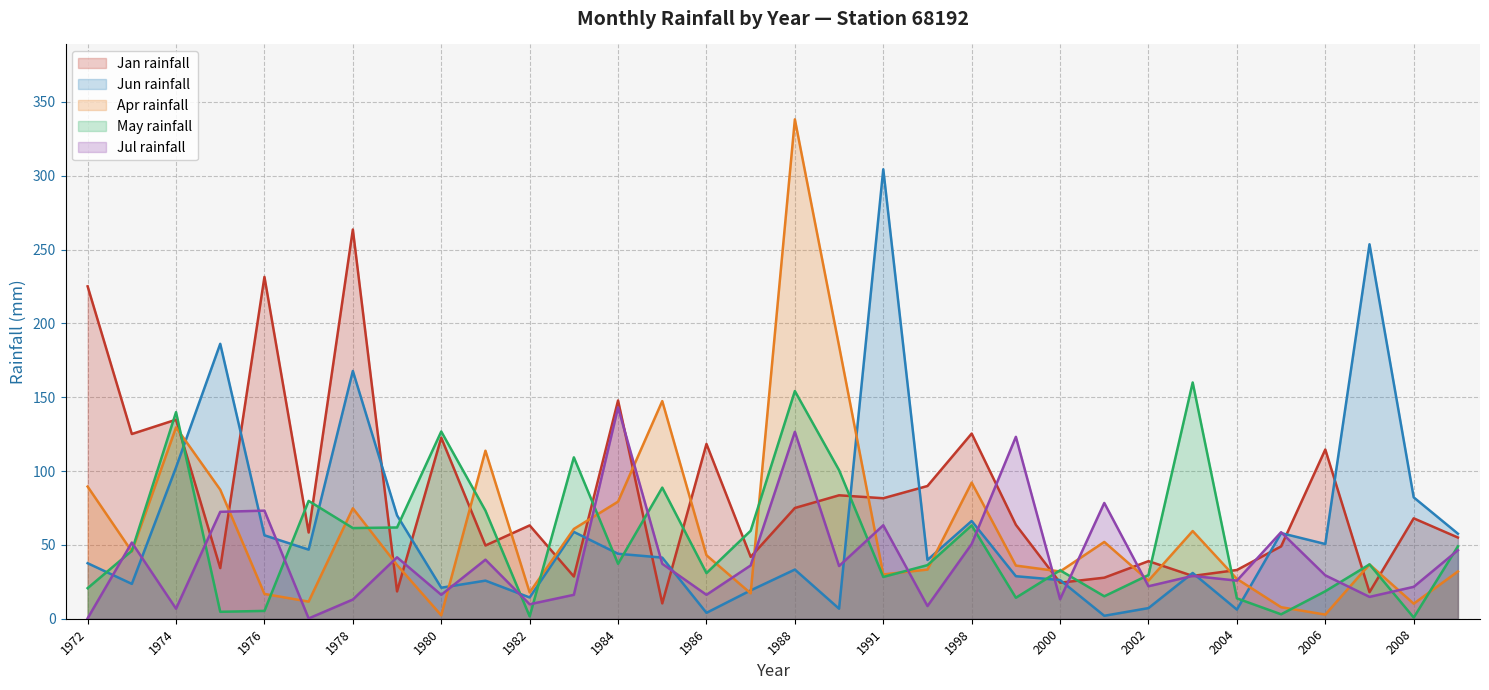

What are all the series names shown in the legend?

Jan rainfall, Jun rainfall, Apr rainfall, May rainfall, Jul rainfall